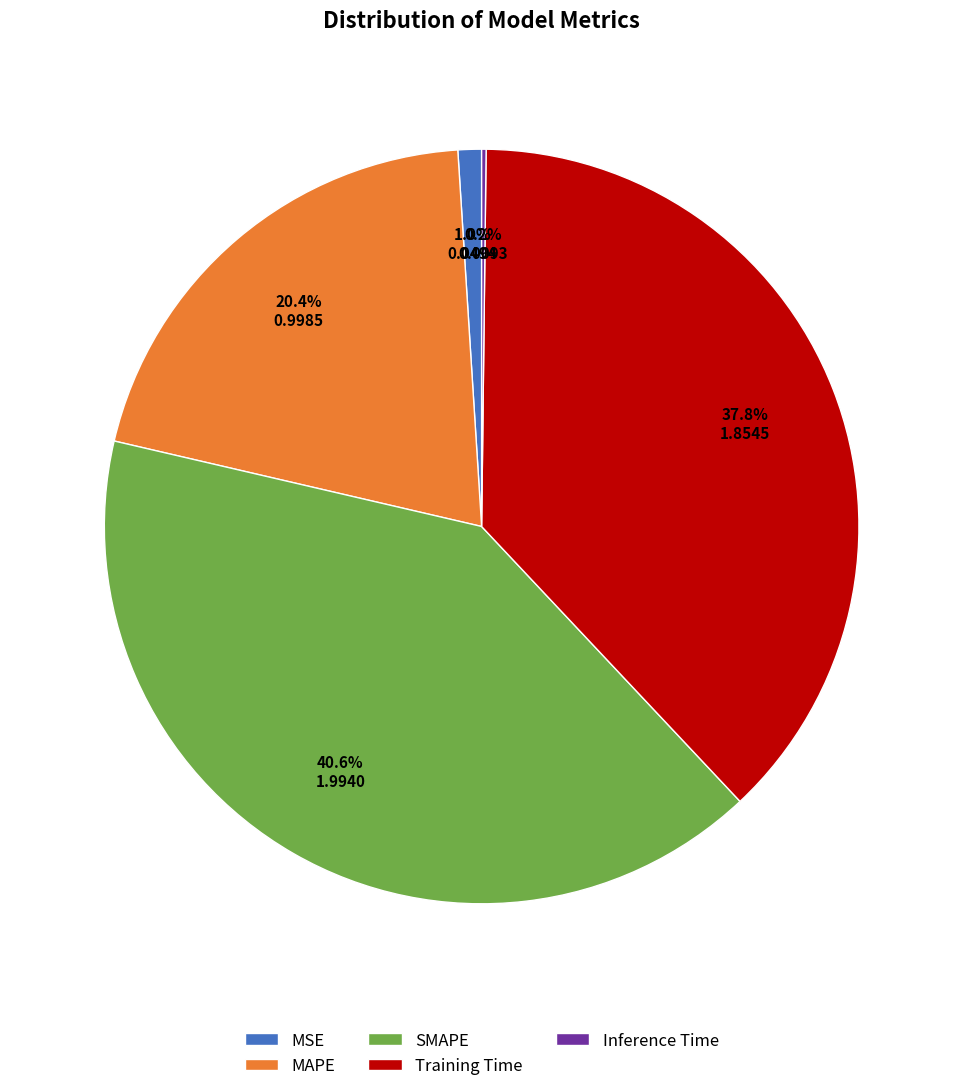

To the nearest percent, what is the average slice percentage?

20%